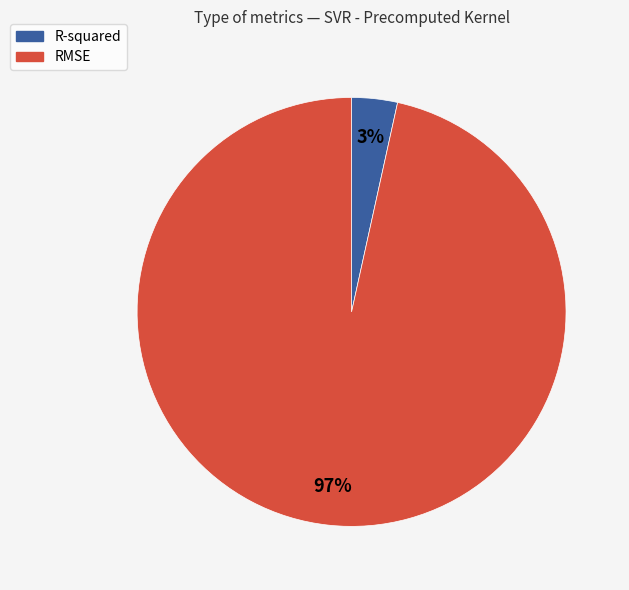

Rank the categories by value from highest to lowest.

RMSE, R-squared